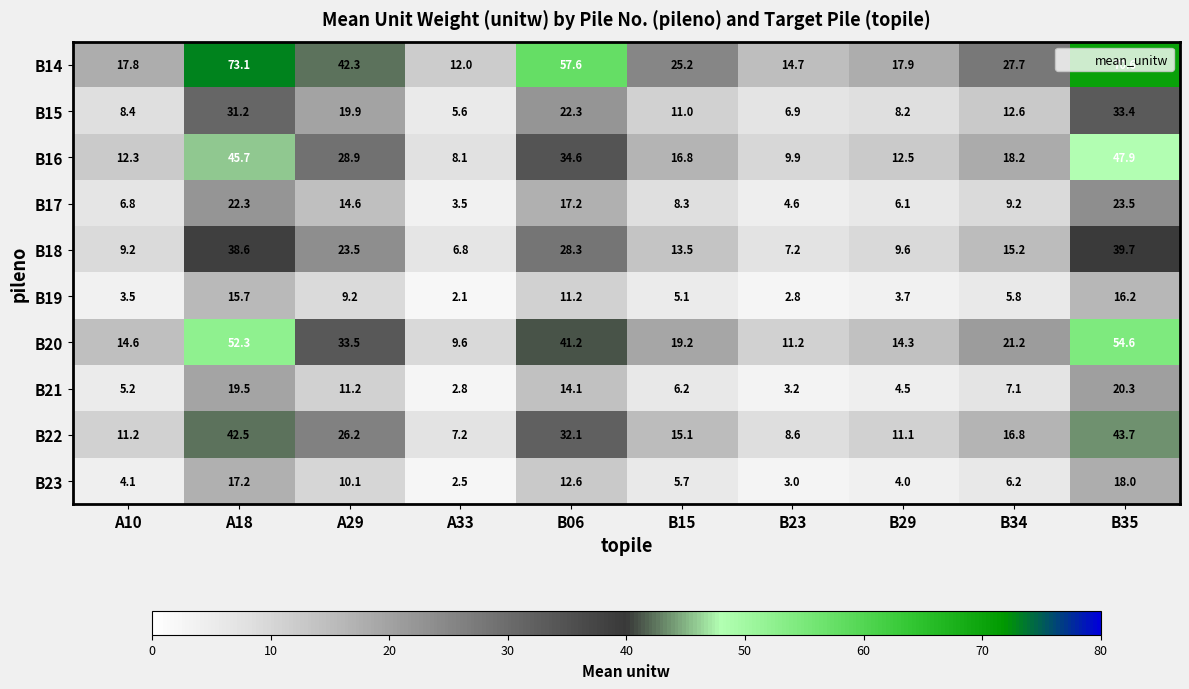

What is the total value across all series at A10?

93.1